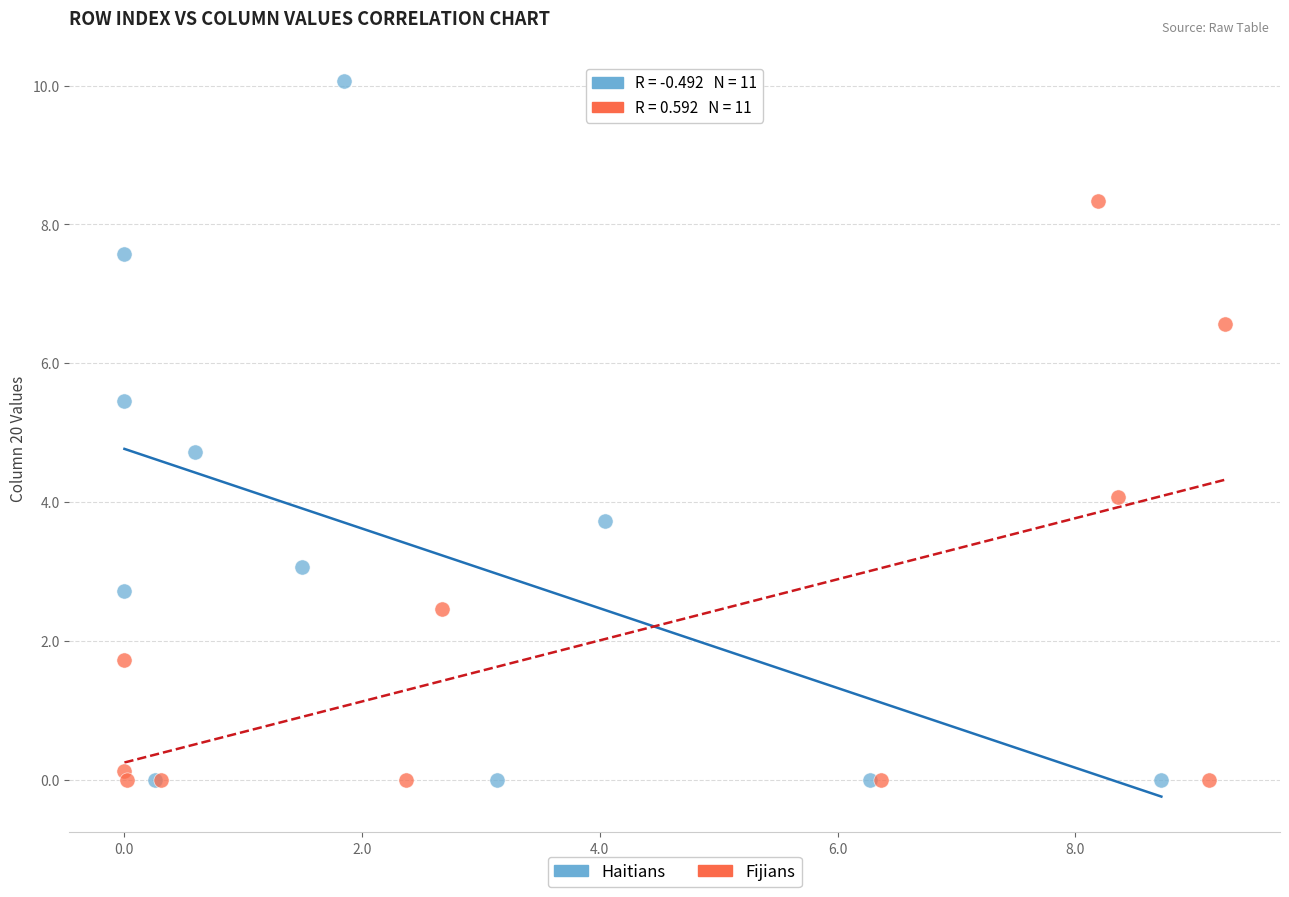

Which series has the largest Y range (max minus min)?

Haitians